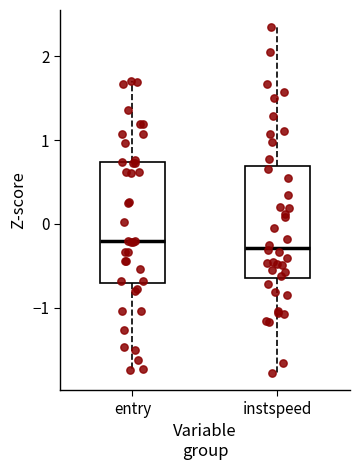

Where does the upper whisker of the box for instspeed end on the y-axis? The values are not printed on the chart, so give them approximately, as read against the axis.

2.3